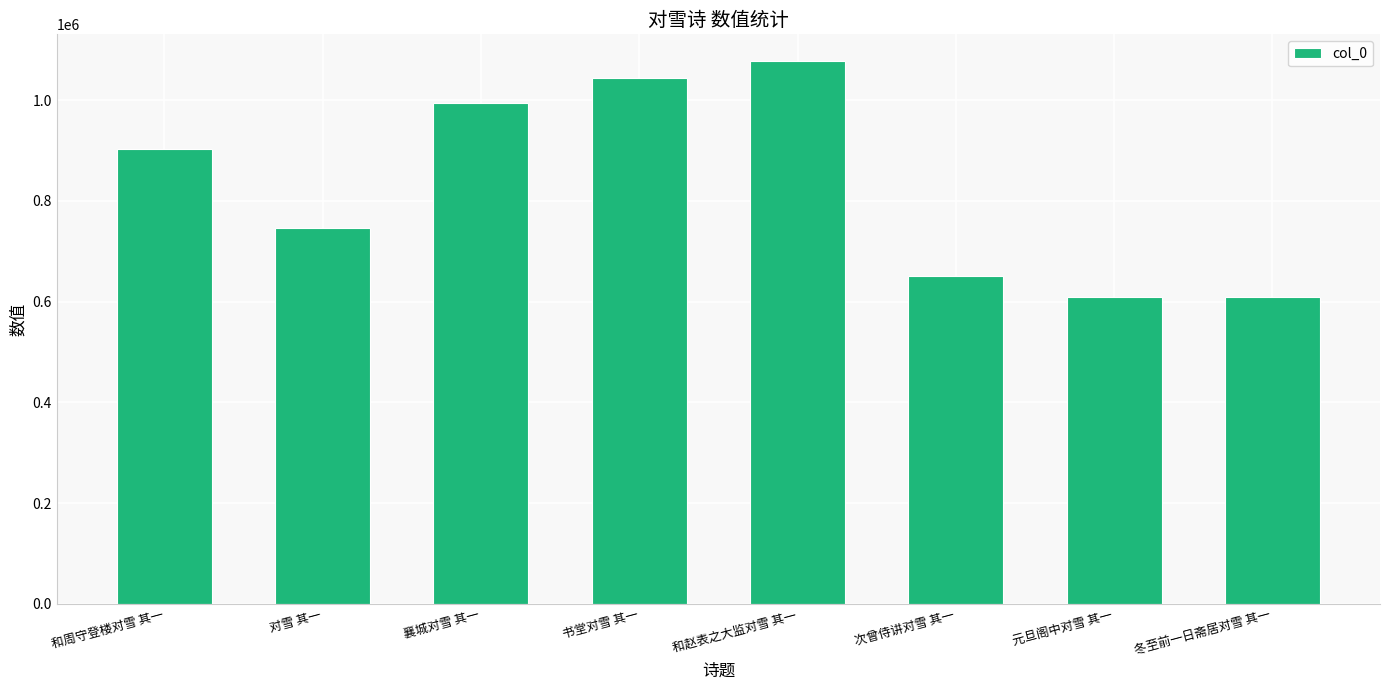

What is the label of the 7th bar from the right?

对雪 其一